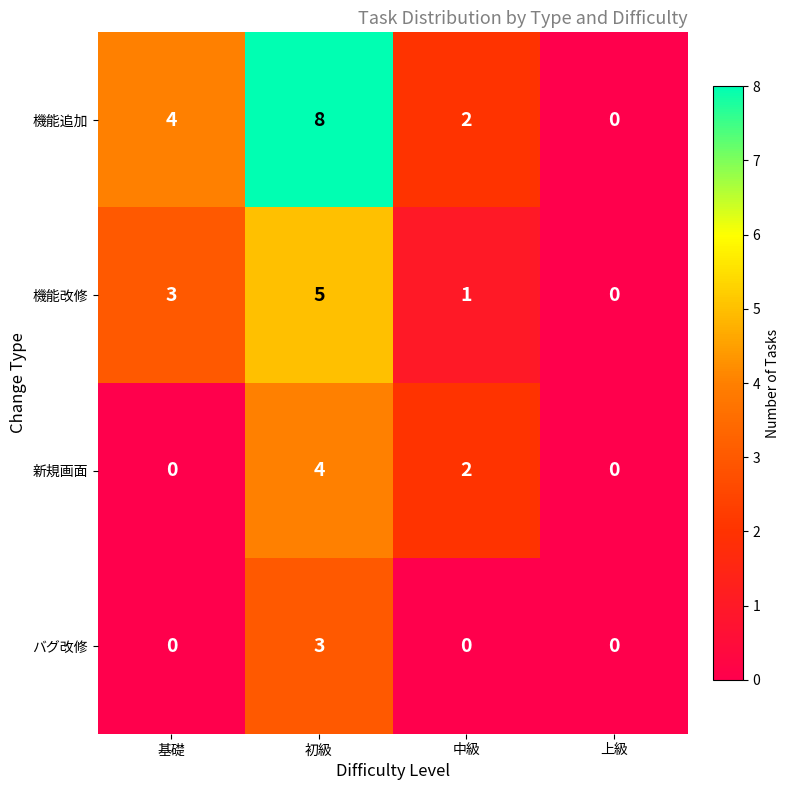

What is the sum of the 機能改修 values at 基礎 and 上級?

3